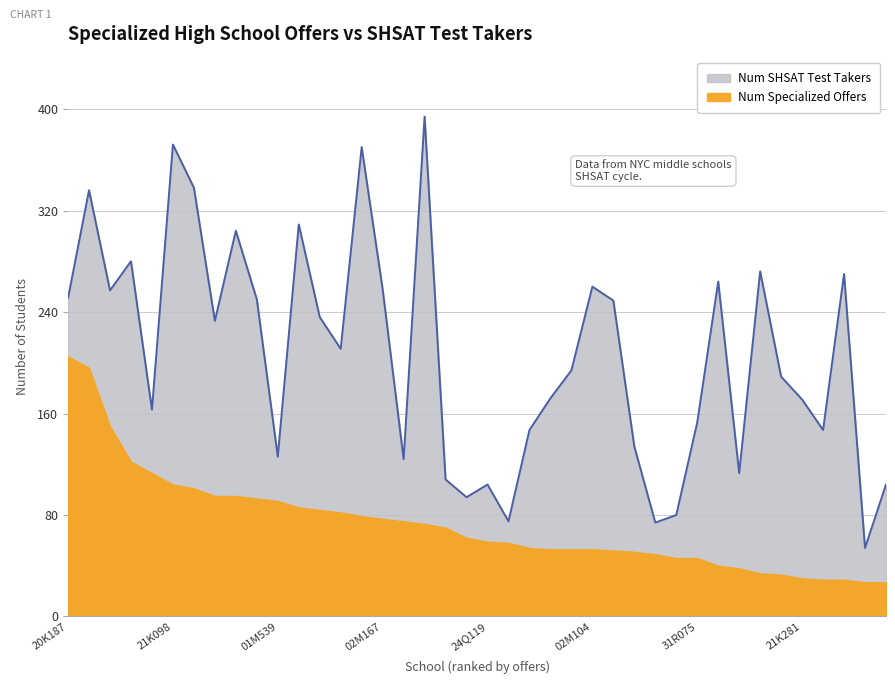

What is the greatest value displayed?

394